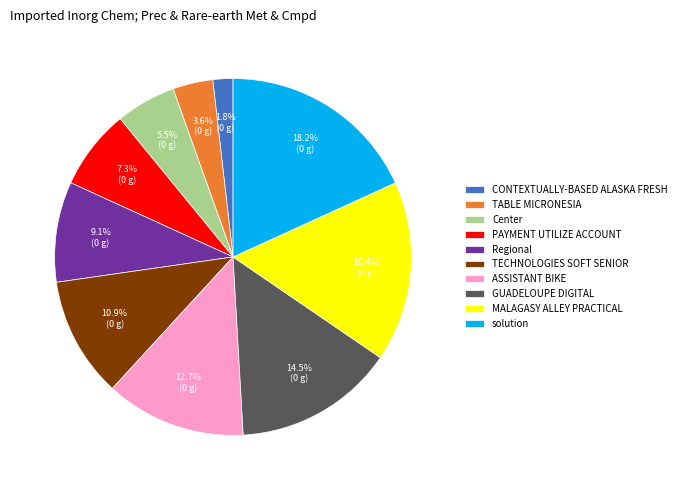

What percentage is NOT represented by solution?

81.8%